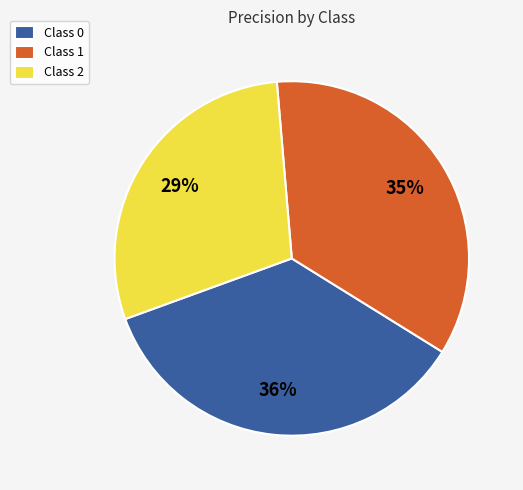

True or false: Class 0 accounts for 36% of the total.

True